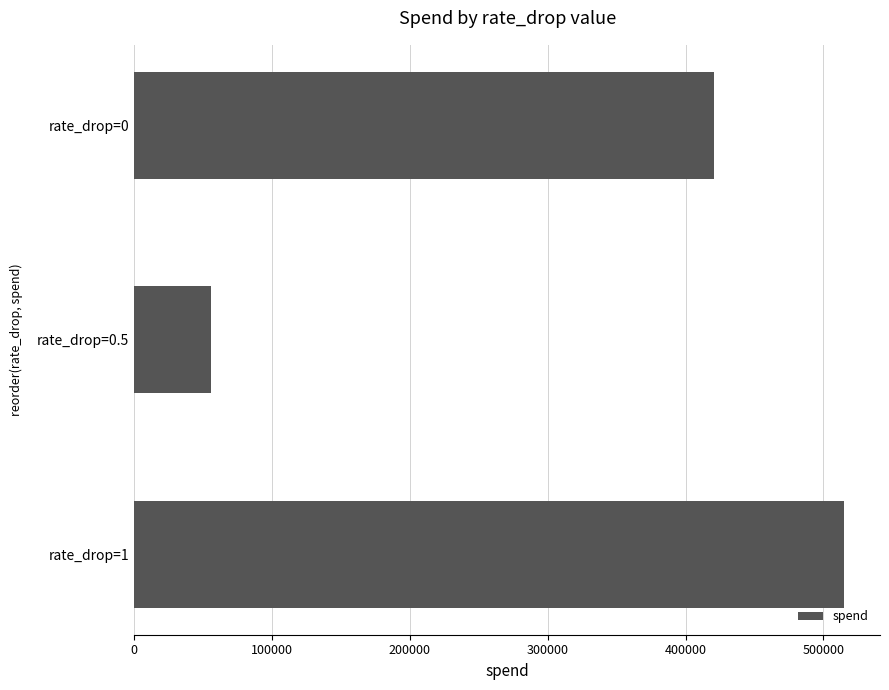

At which category does the chart reach its peak across all series?

rate_drop=1